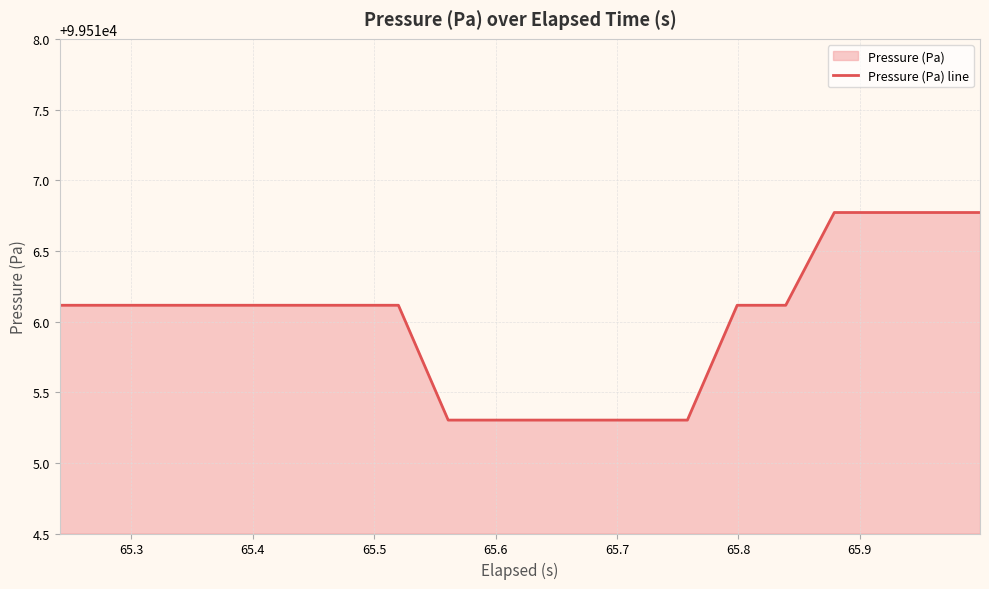

What is the smallest value displayed?

99515.3